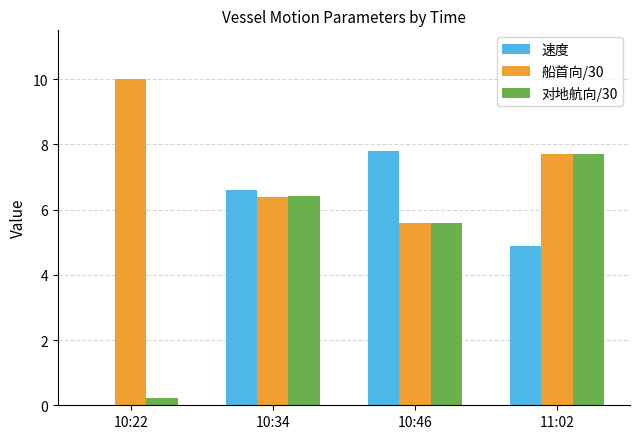

What is the average value of the 对地航向/30 series?

5.0